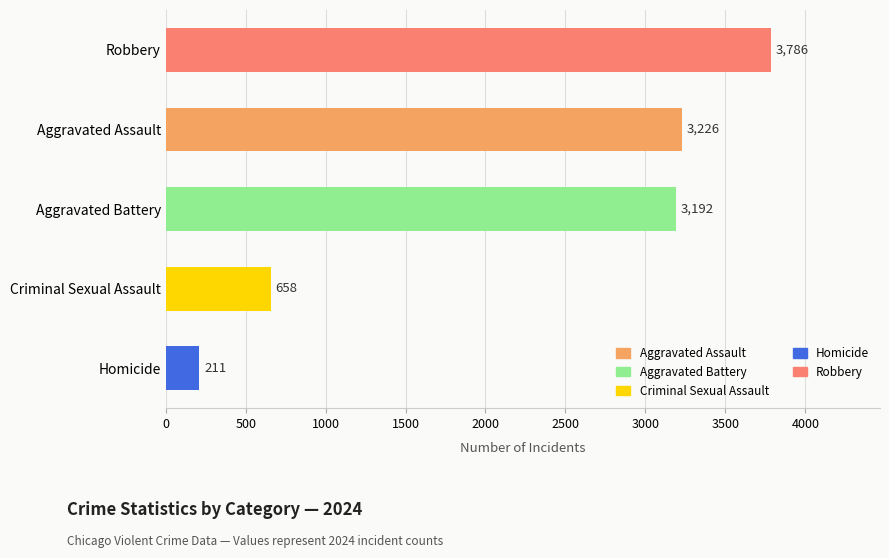

Count the number of data series in this chart.

1